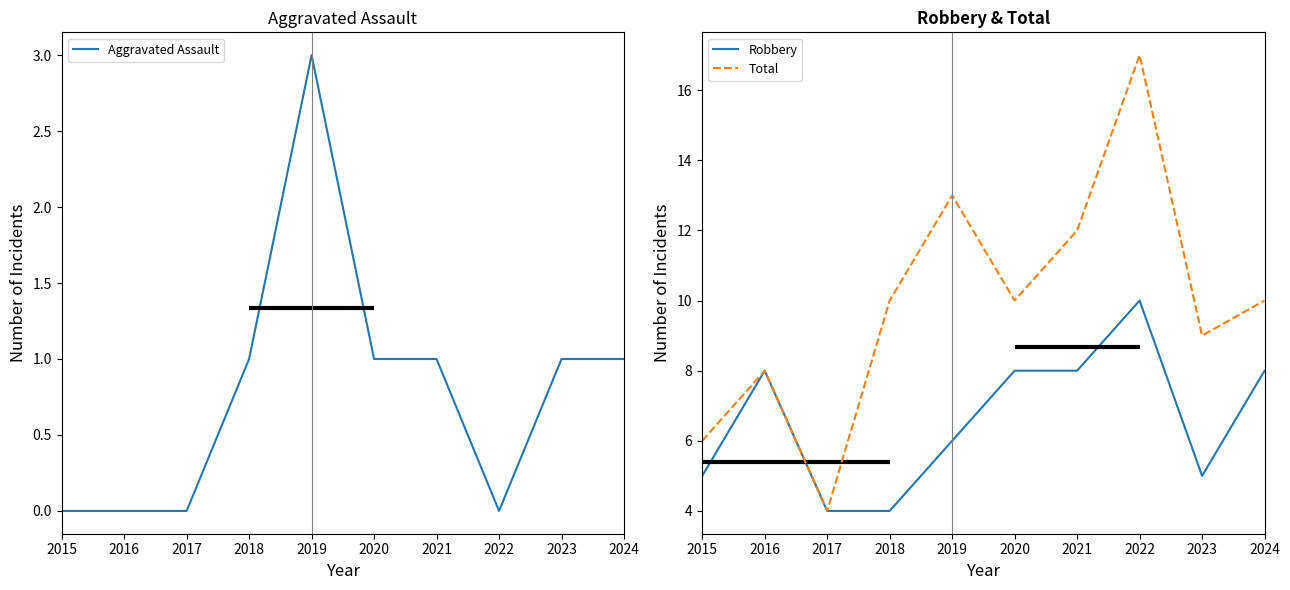

What is the minimum value for Robbery?

4